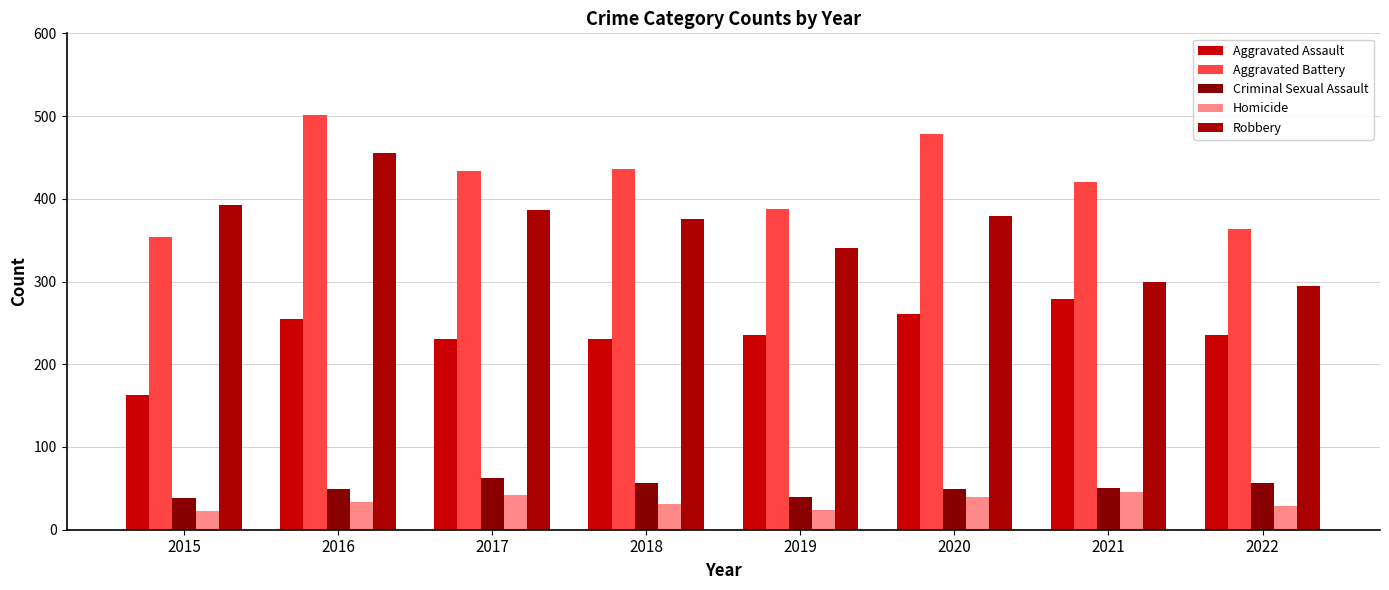

What is the difference between the second highest and second lowest values in the Criminal Sexual Assault series?

17